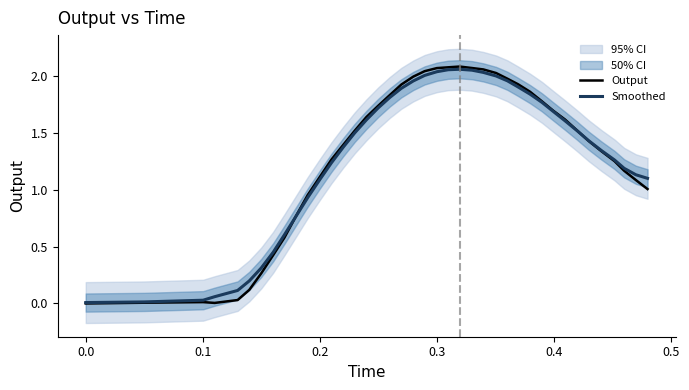

After their last crossing, which series has the higher values: Smoothed or Output?

Smoothed